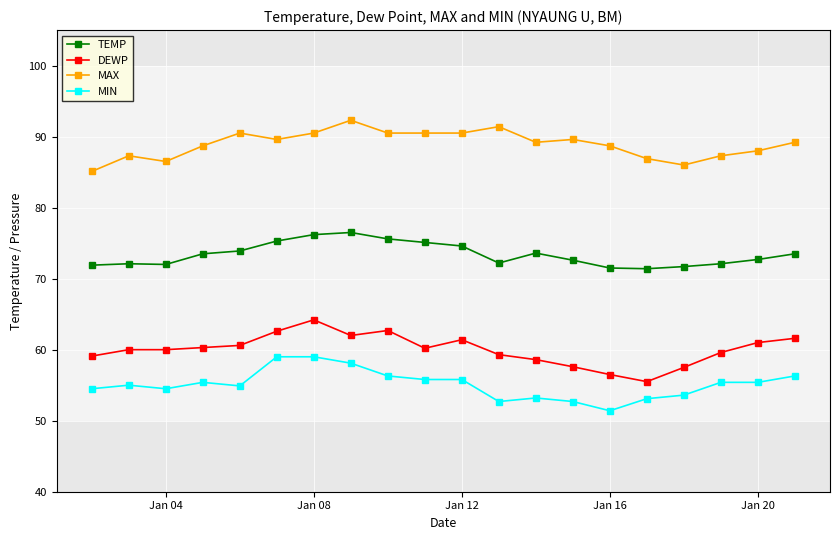

What are all the series names shown in the legend?

TEMP, DEWP, MAX, MIN